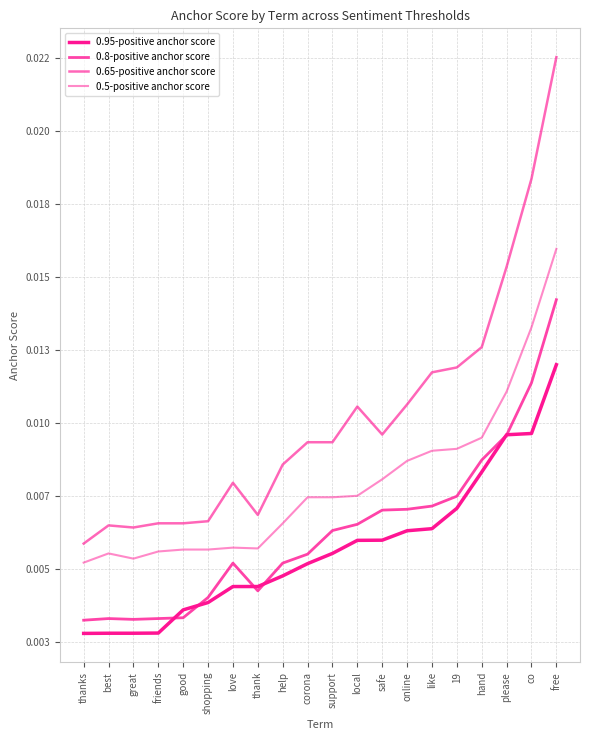

Rank the categories by 0.65-positive anchor score value from highest to lowest.

free, co, please, hand, 19, like, online, local, safe, corona, support, help, love, thank, shopping, friends, good, best, great, thanks